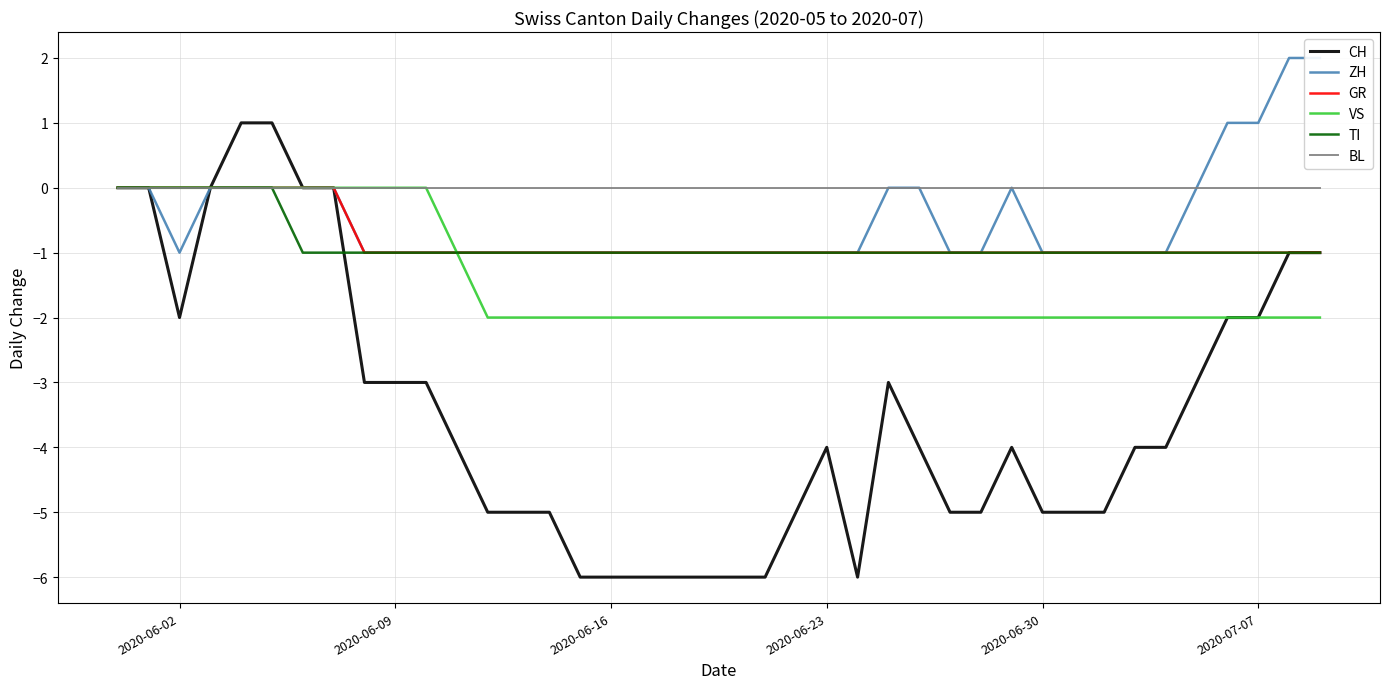

What is the lowest value of the GR series?

-1